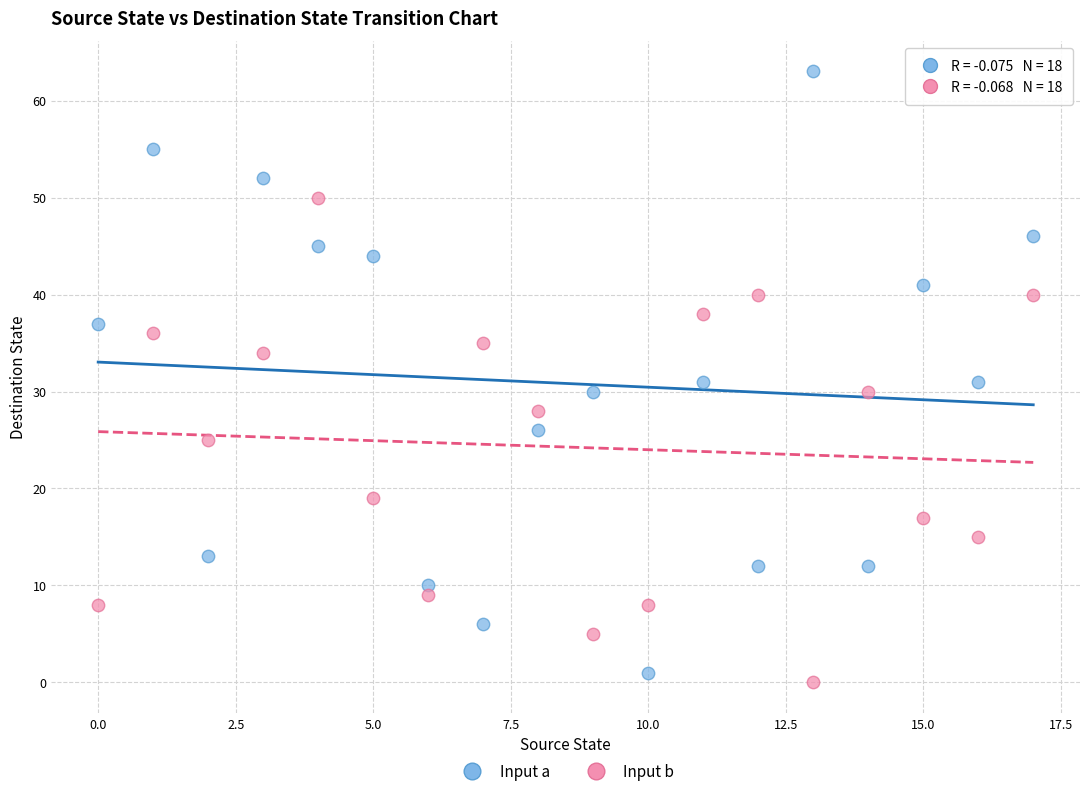

Which series reaches the maximum Y coordinate?

Input a